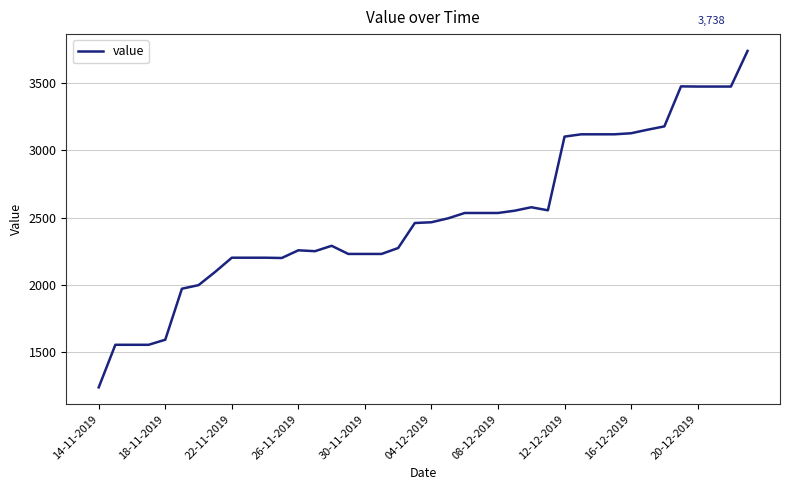

What is the smallest value displayed?

1237.2